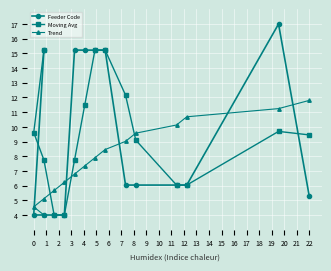

How many data points in Moving Avg are less than 9?

6